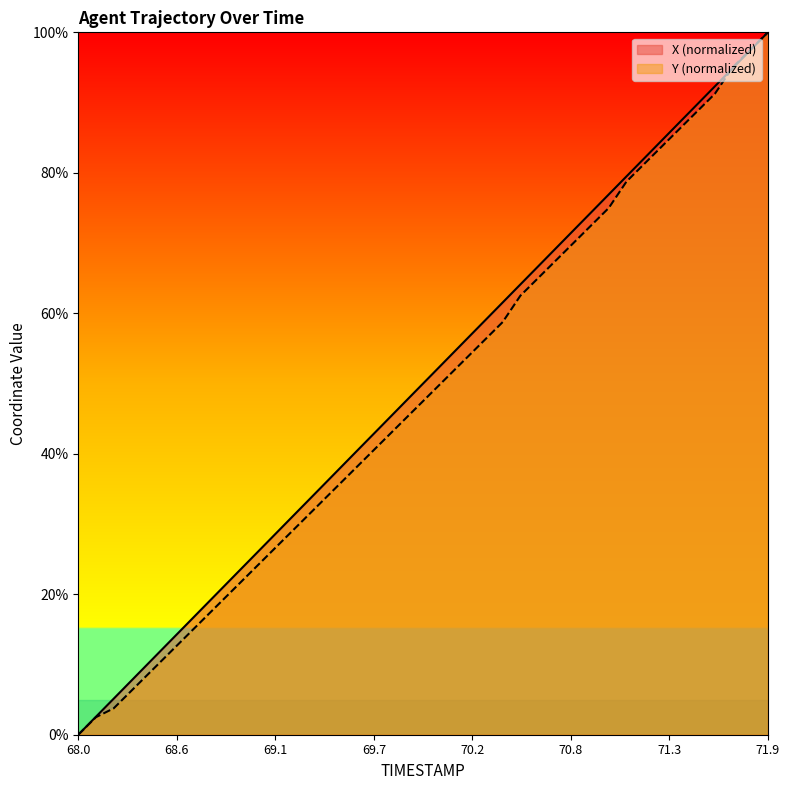

Does the chart display data point markers on the line(s)?

No